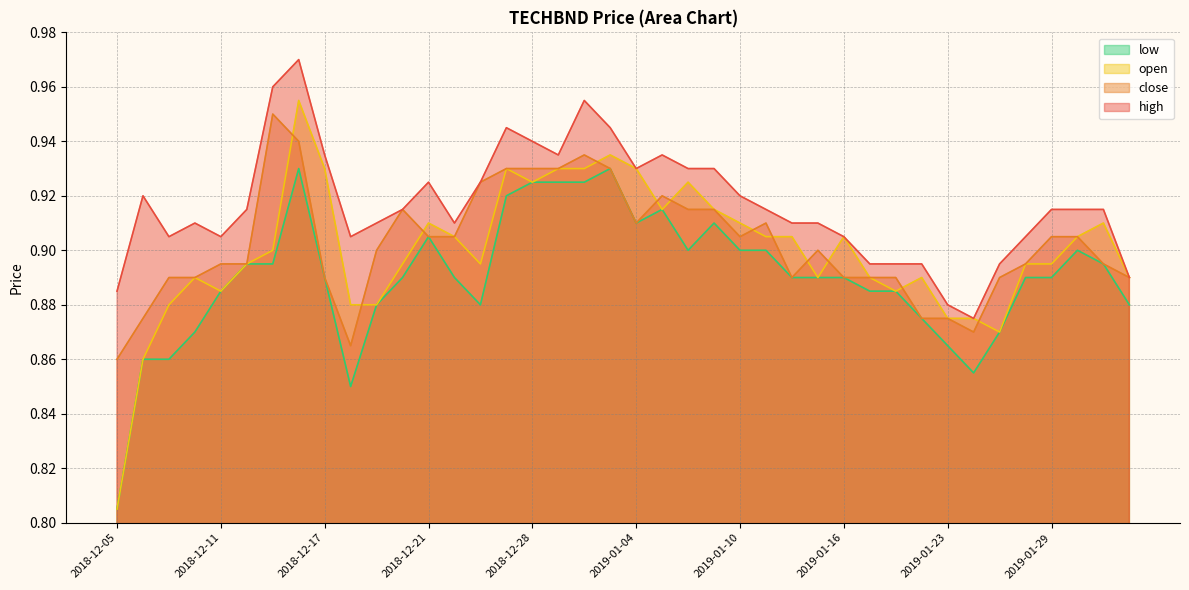

Reading right to left, what are all the values shown in this chart?

high: 2019-02-04=0.9	2019-01-31=0.9	2019-01-30=0.9	2019-01-29=0.9	2019-01-28=0.9	2019-01-25=0.9	2019-01-24=0.9	2019-01-23=0.9	2019-01-22=0.9	2019-01-18=0.9	2019-01-17=0.9	2019-01-16=0.9	2019-01-15=0.9	2019-01-14=0.9	2019-01-11=0.9	2019-01-10=0.9	2019-01-09=0.9	2019-01-08=0.9	2019-01-07=0.9	2019-01-04=0.9	2019-01-03=0.9	2019-01-02=1.0	2018-12-31=0.9	2018-12-28=0.9	2018-12-27=0.9	2018-12-26=0.9	2018-12-24=0.9	2018-12-21=0.9	2018-12-20=0.9	2018-12-19=0.9	2018-12-18=0.9	2018-12-17=0.9	2018-12-14=1.0	2018-12-13=1.0	2018-12-12=0.9	2018-12-11=0.9	2018-12-10=0.9	2018-12-07=0.9	2018-12-06=0.9	2018-12-05=0.9
close: 2019-02-04=0.9	2019-01-31=0.9	2019-01-30=0.9	2019-01-29=0.9	2019-01-28=0.9	2019-01-25=0.9	2019-01-24=0.9	2019-01-23=0.9	2019-01-22=0.9	2019-01-18=0.9	2019-01-17=0.9	2019-01-16=0.9	2019-01-15=0.9	2019-01-14=0.9	2019-01-11=0.9	2019-01-10=0.9	2019-01-09=0.9	2019-01-08=0.9	2019-01-07=0.9	2019-01-04=0.9	2019-01-03=0.9	2019-01-02=0.9	2018-12-31=0.9	2018-12-28=0.9	2018-12-27=0.9	2018-12-26=0.9	2018-12-24=0.9	2018-12-21=0.9	2018-12-20=0.9	2018-12-19=0.9	2018-12-18=0.9	2018-12-17=0.9	2018-12-14=0.9	2018-12-13=0.9	2018-12-12=0.9	2018-12-11=0.9	2018-12-10=0.9	2018-12-07=0.9	2018-12-06=0.9	2018-12-05=0.9
open: 2019-02-04=0.9	2019-01-31=0.9	2019-01-30=0.9	2019-01-29=0.9	2019-01-28=0.9	2019-01-25=0.9	2019-01-24=0.9	2019-01-23=0.9	2019-01-22=0.9	2019-01-18=0.9	2019-01-17=0.9	2019-01-16=0.9	2019-01-15=0.9	2019-01-14=0.9	2019-01-11=0.9	2019-01-10=0.9	2019-01-09=0.9	2019-01-08=0.9	2019-01-07=0.9	2019-01-04=0.9	2019-01-03=0.9	2019-01-02=0.9	2018-12-31=0.9	2018-12-28=0.9	2018-12-27=0.9	2018-12-26=0.9	2018-12-24=0.9	2018-12-21=0.9	2018-12-20=0.9	2018-12-19=0.9	2018-12-18=0.9	2018-12-17=0.9	2018-12-14=1.0	2018-12-13=0.9	2018-12-12=0.9	2018-12-11=0.9	2018-12-10=0.9	2018-12-07=0.9	2018-12-06=0.9	2018-12-05=0.8
low: 2019-02-04=0.9	2019-01-31=0.9	2019-01-30=0.9	2019-01-29=0.9	2019-01-28=0.9	2019-01-25=0.9	2019-01-24=0.9	2019-01-23=0.9	2019-01-22=0.9	2019-01-18=0.9	2019-01-17=0.9	2019-01-16=0.9	2019-01-15=0.9	2019-01-14=0.9	2019-01-11=0.9	2019-01-10=0.9	2019-01-09=0.9	2019-01-08=0.9	2019-01-07=0.9	2019-01-04=0.9	2019-01-03=0.9	2019-01-02=0.9	2018-12-31=0.9	2018-12-28=0.9	2018-12-27=0.9	2018-12-26=0.9	2018-12-24=0.9	2018-12-21=0.9	2018-12-20=0.9	2018-12-19=0.9	2018-12-18=0.8	2018-12-17=0.9	2018-12-14=0.9	2018-12-13=0.9	2018-12-12=0.9	2018-12-11=0.9	2018-12-10=0.9	2018-12-07=0.9	2018-12-06=0.9	2018-12-05=0.8